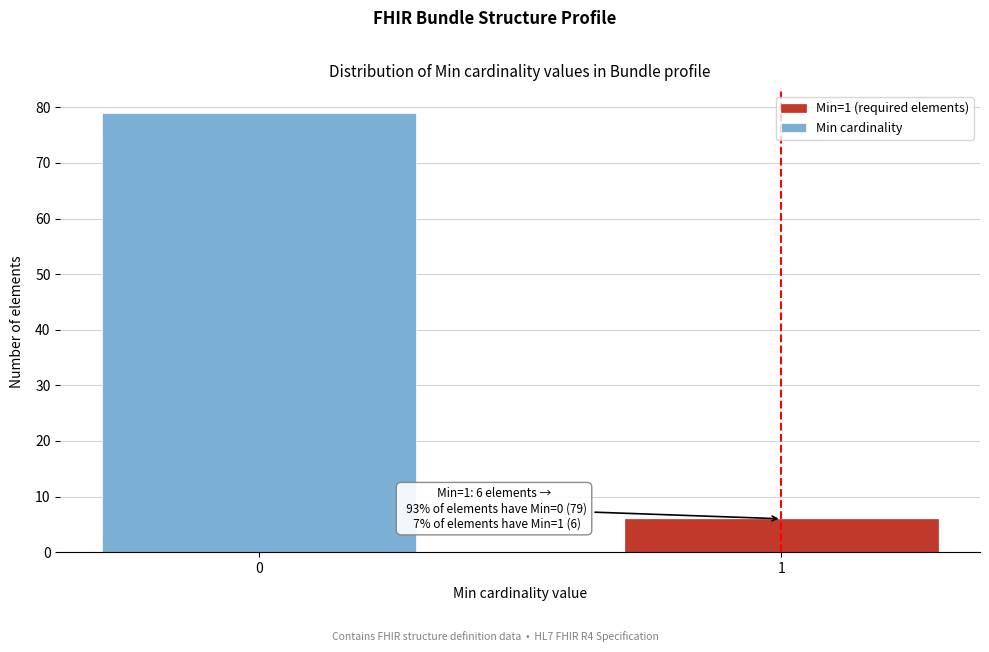

Reading left to right, what are all the values shown in this chart?

79	6